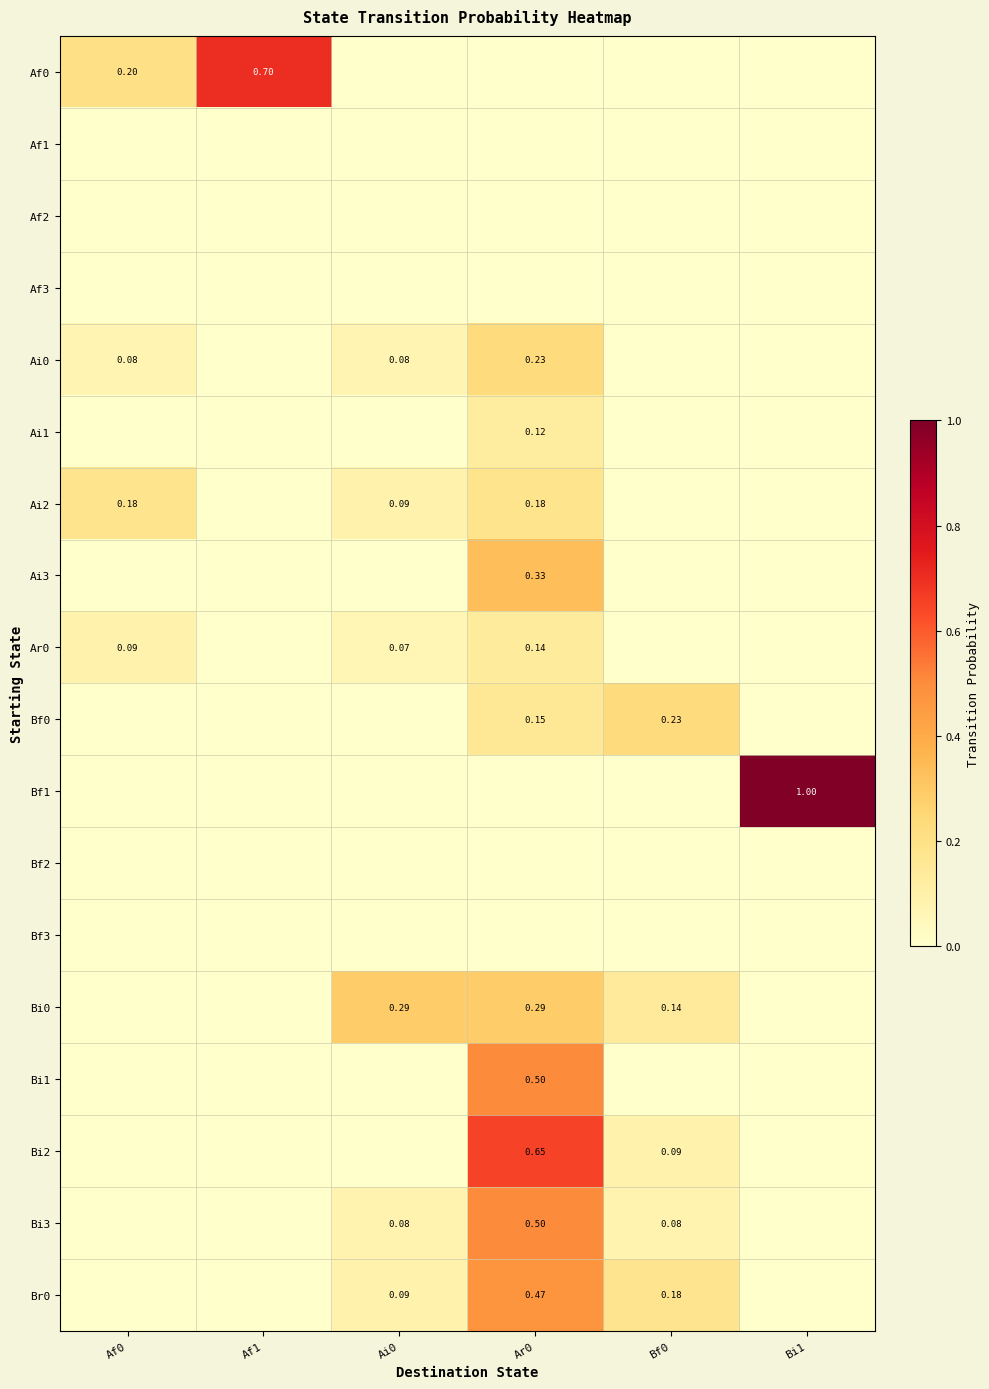

What is the difference between the maximum and second lowest values in the Ai3 series?

0.3